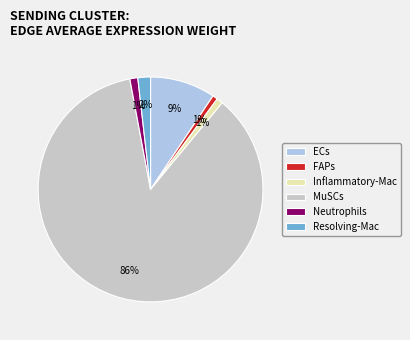

To the nearest percent, what percentage of the pie is Resolving-Mac?

2%